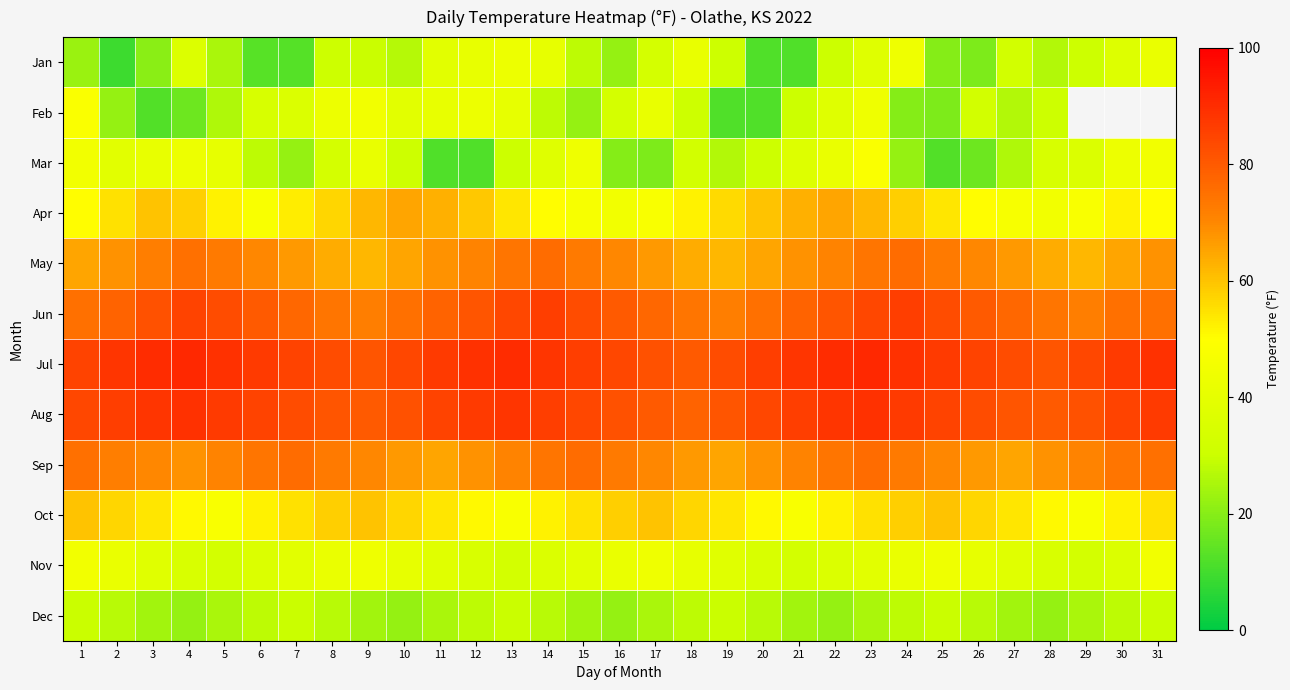

At which label does Jun reach its peak?

14